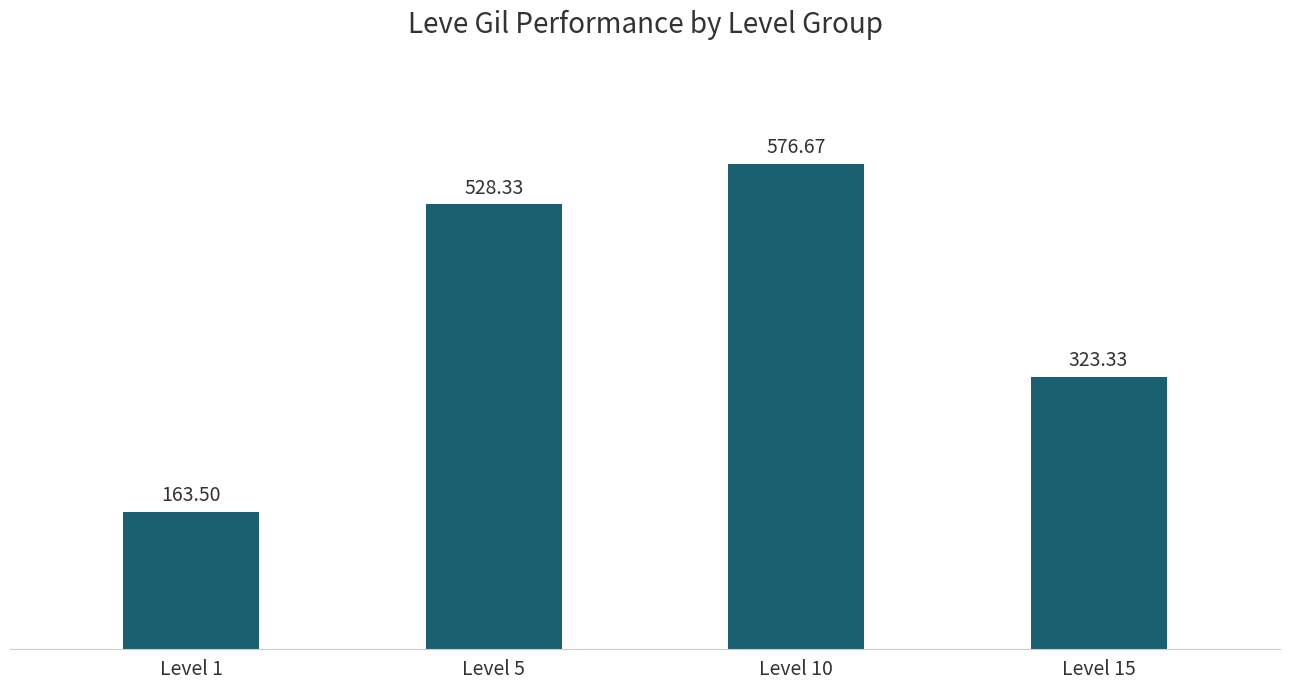

Count the number of data series in this chart.

1